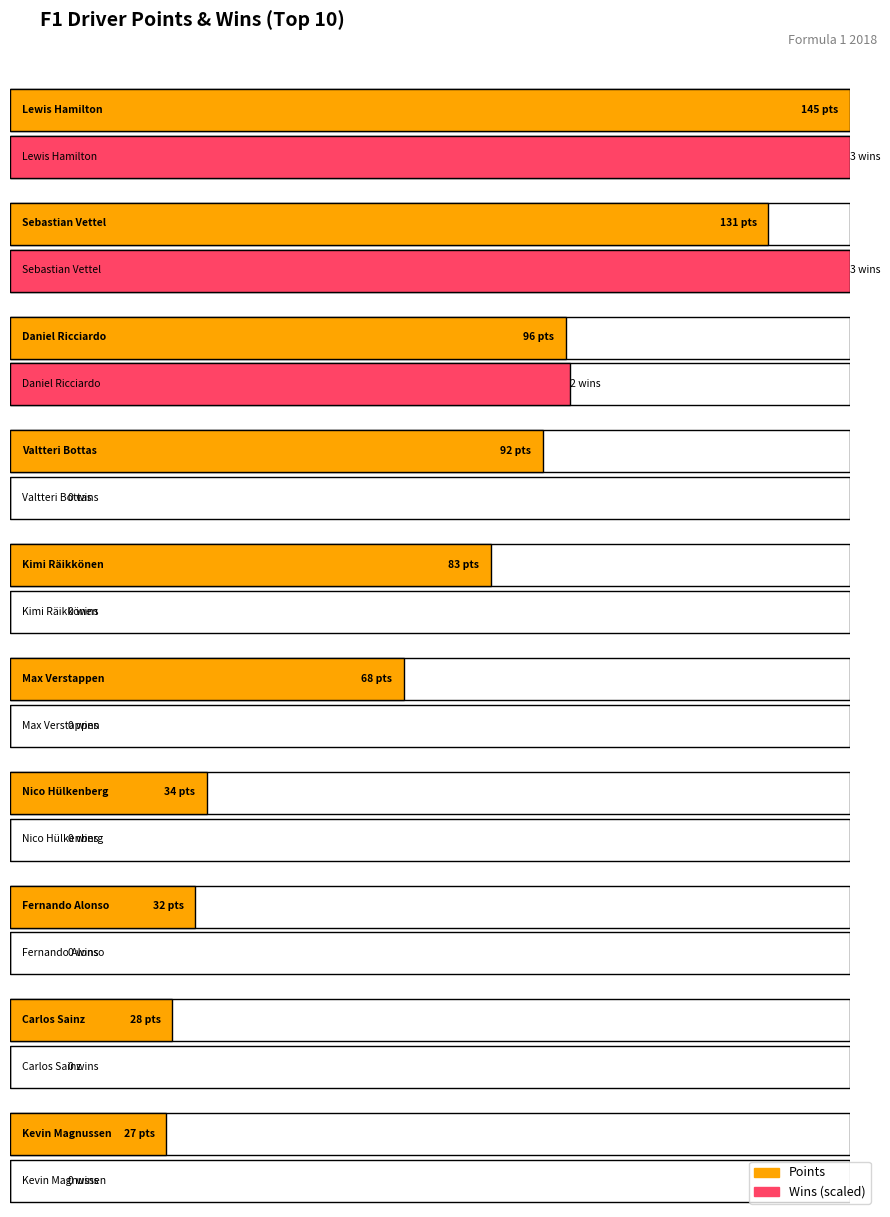

What is the difference between the highest and lowest values at Fernando Alonso?

32